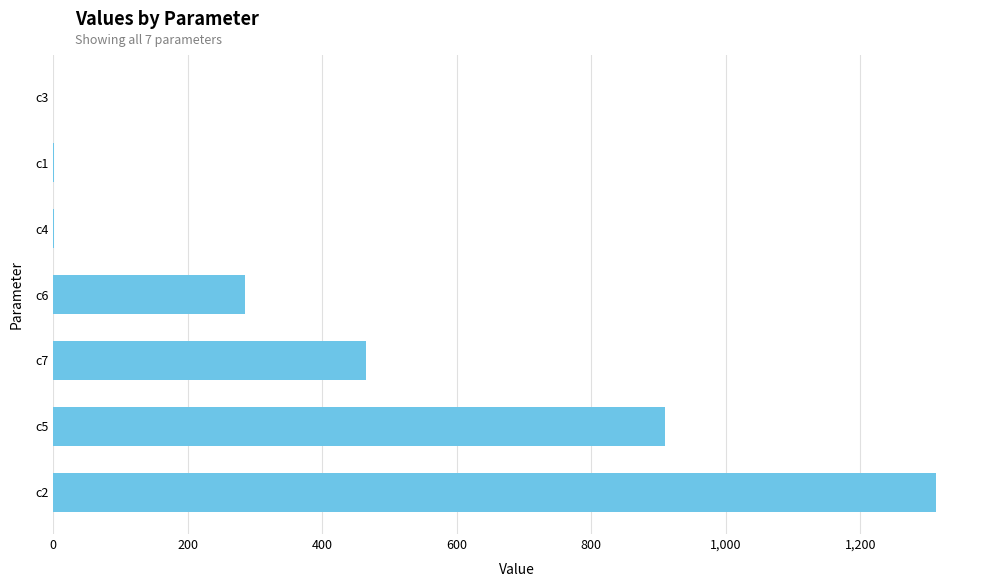

Does the chart contain stacked bars?

No